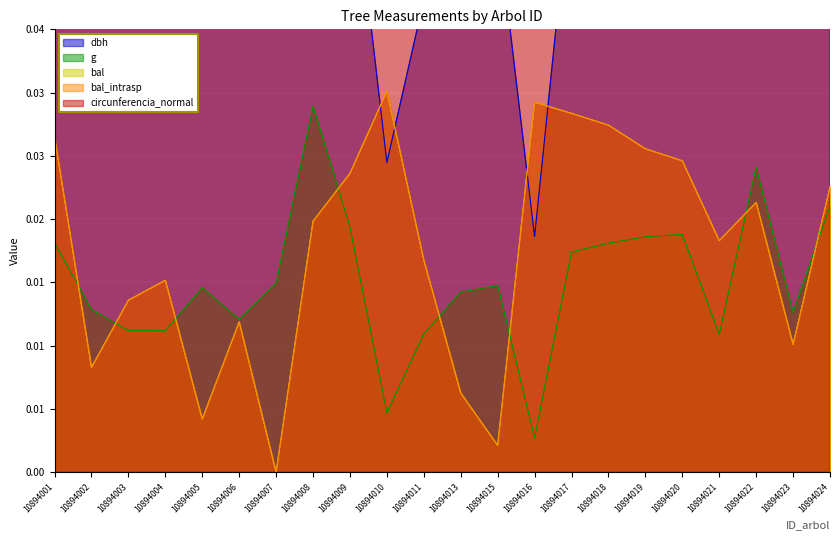

Where is the first local minimum for g?

10894004